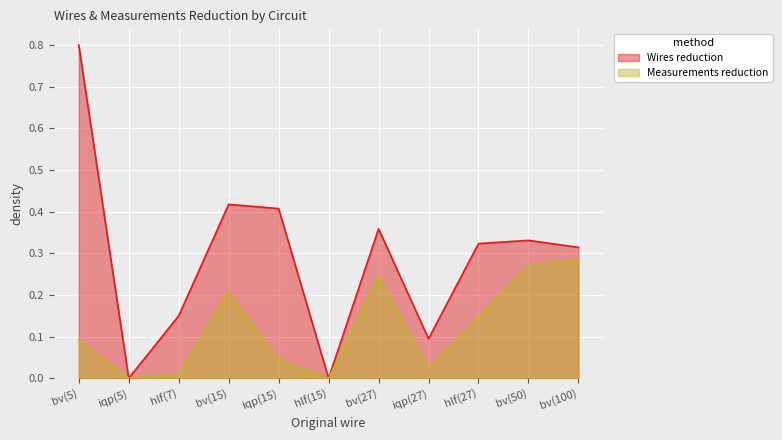

At which category does Measurements reduction reach its first local valley?

iqp(5)